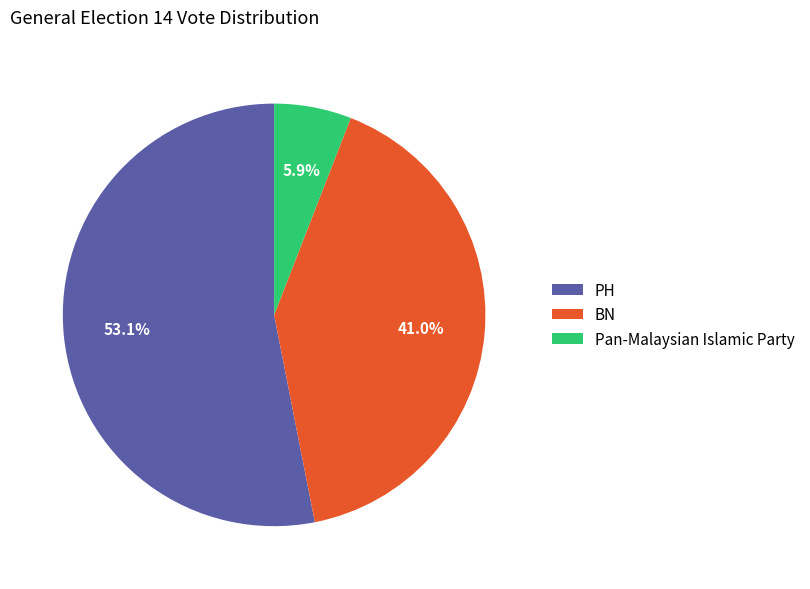

What percentage is NOT represented by BN?

59.0%